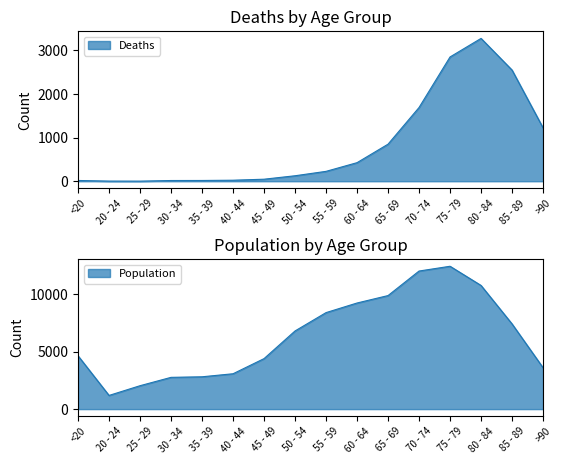

How many values in the Deaths series are below 227?

8